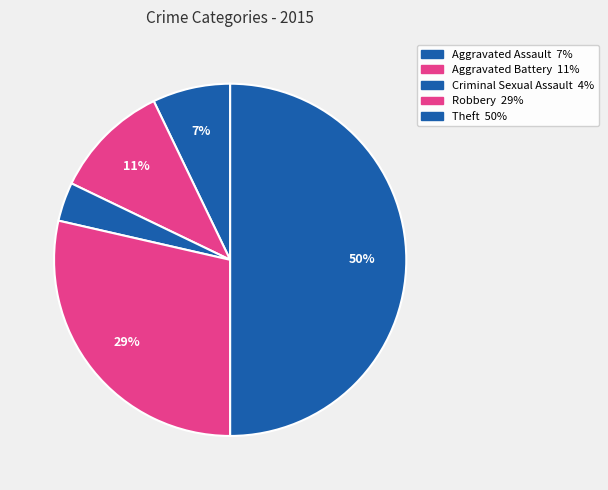

Does any single category account for the majority?

No